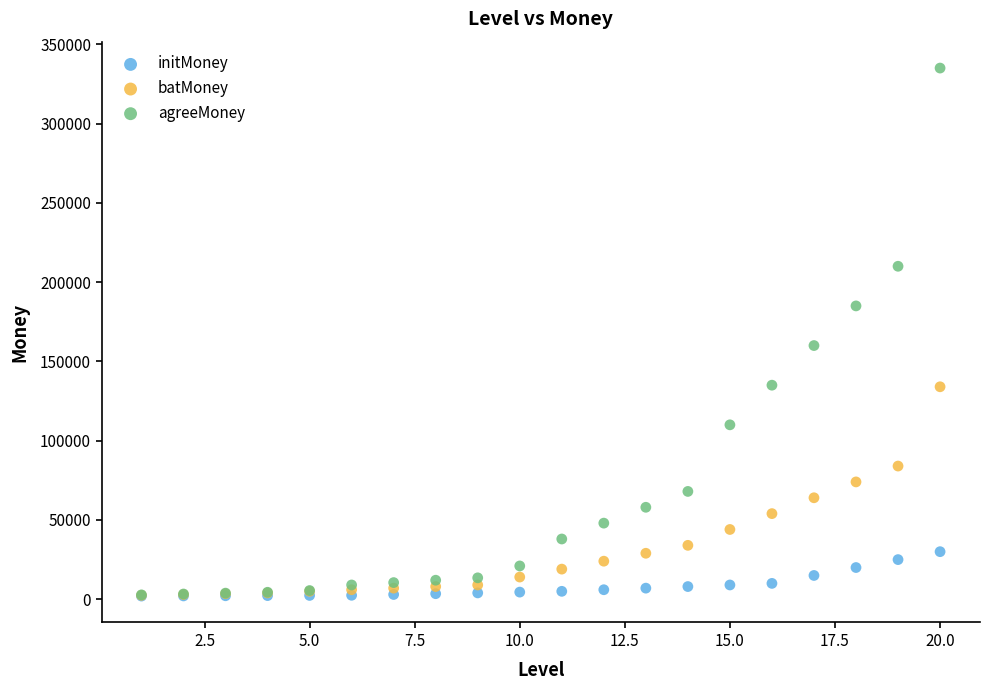

In the agreeMoney series, what Y value is closest to 168875?

160000